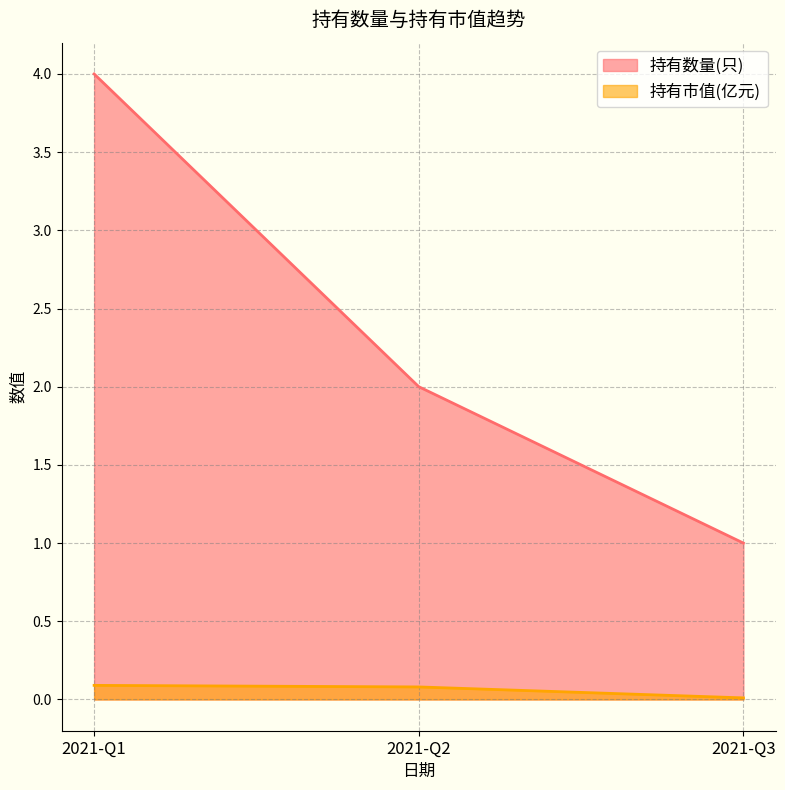

Count the number of categories in the chart.

3